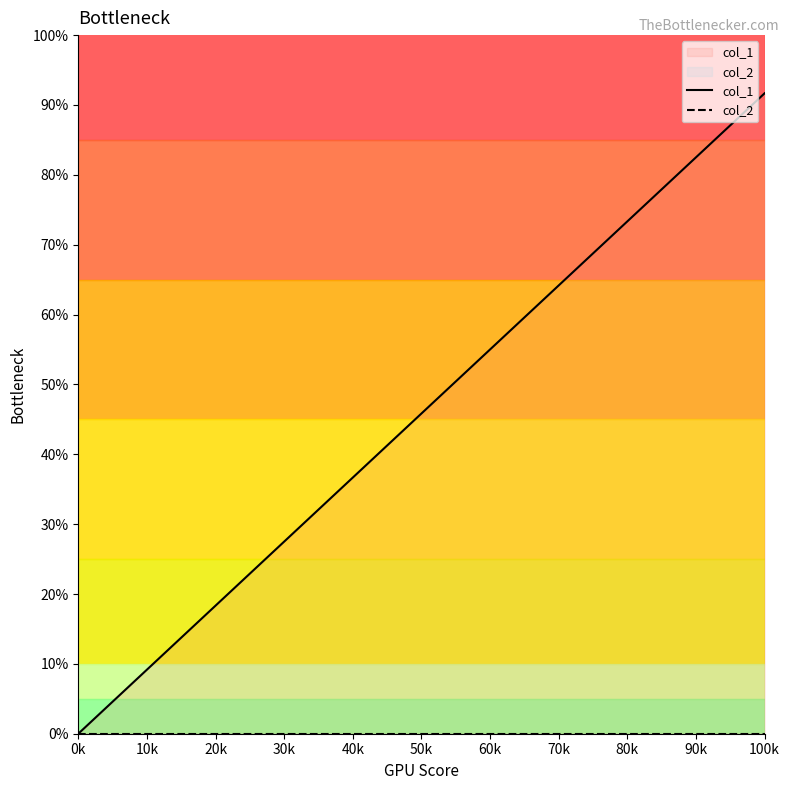

What is the label of the 10th point from the right?

20k